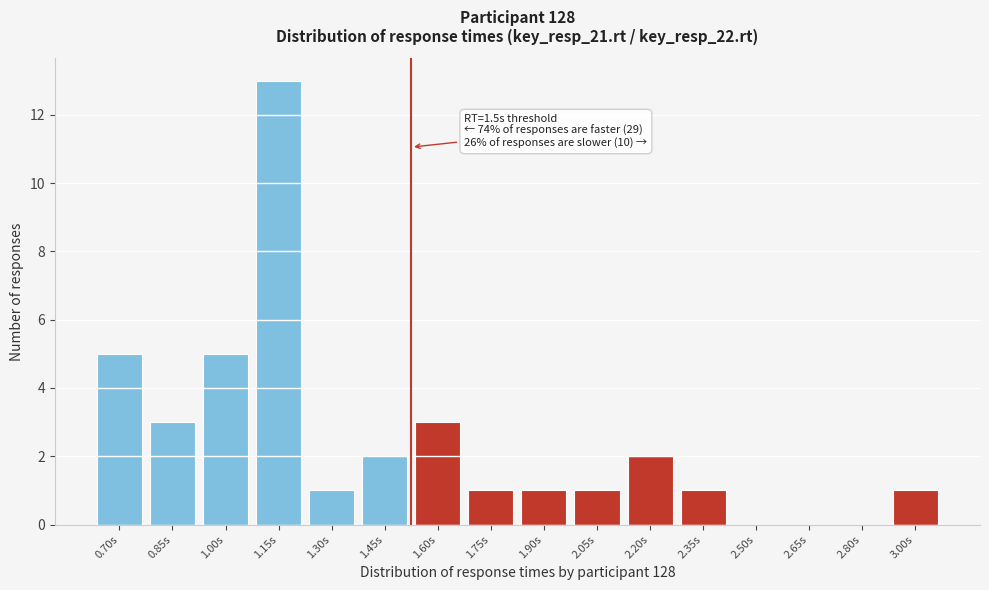

Reading right to left, list all the values displayed in this chart.

3.00s=1	2.80s=0	2.65s=0	2.50s=0	2.35s=1	2.20s=2	2.05s=1	1.90s=1	1.75s=1	1.60s=3	1.45s=2	1.30s=1	1.15s=13	1.00s=5	0.85s=3	0.70s=5